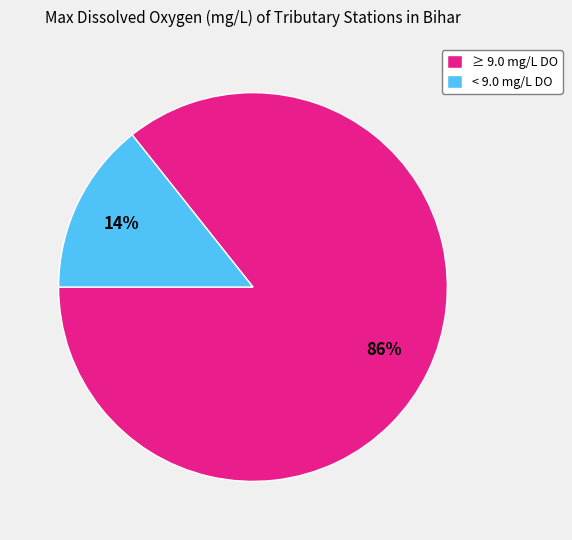

How many segments does this pie chart have?

2